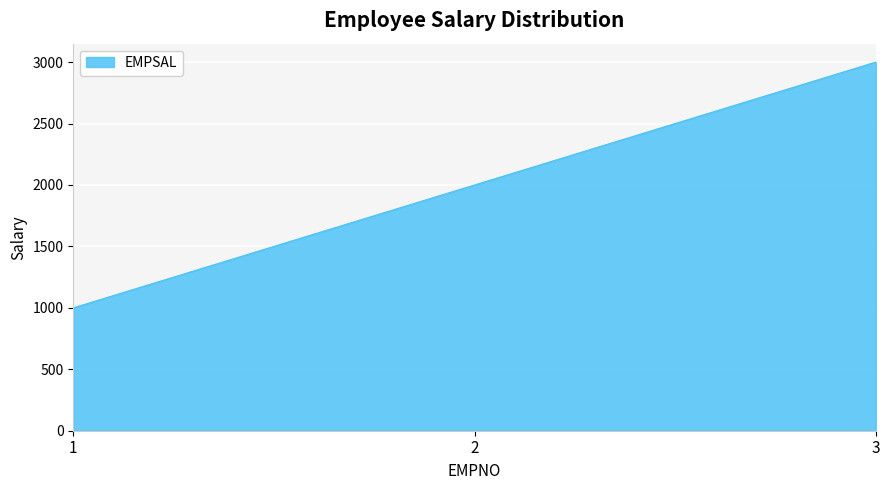

How many categories are shown in the chart?

3